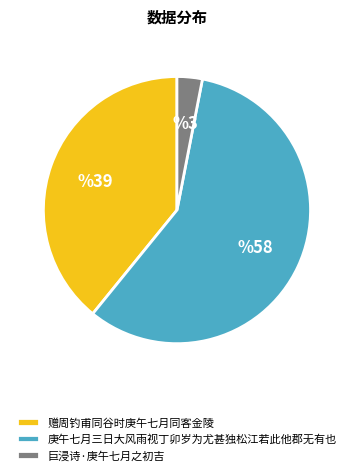

What is the ratio of the value at 庚午七月三日大风雨视丁卯岁为尤甚独松江若此他郡无有也 to the value at 赠周钓甫同谷时庚午七月同客金陵?

1.5